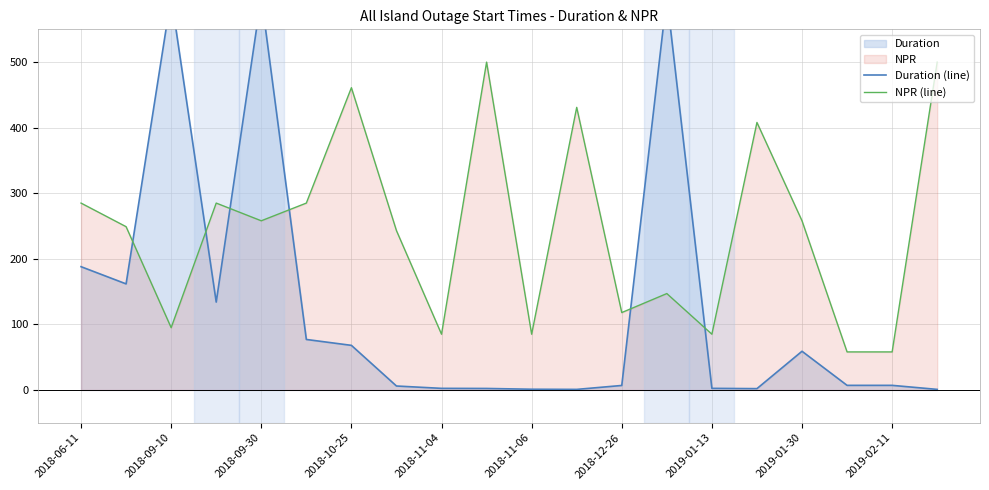

Is it true that NPR (line) equals 258 at 2018-09-30?

True